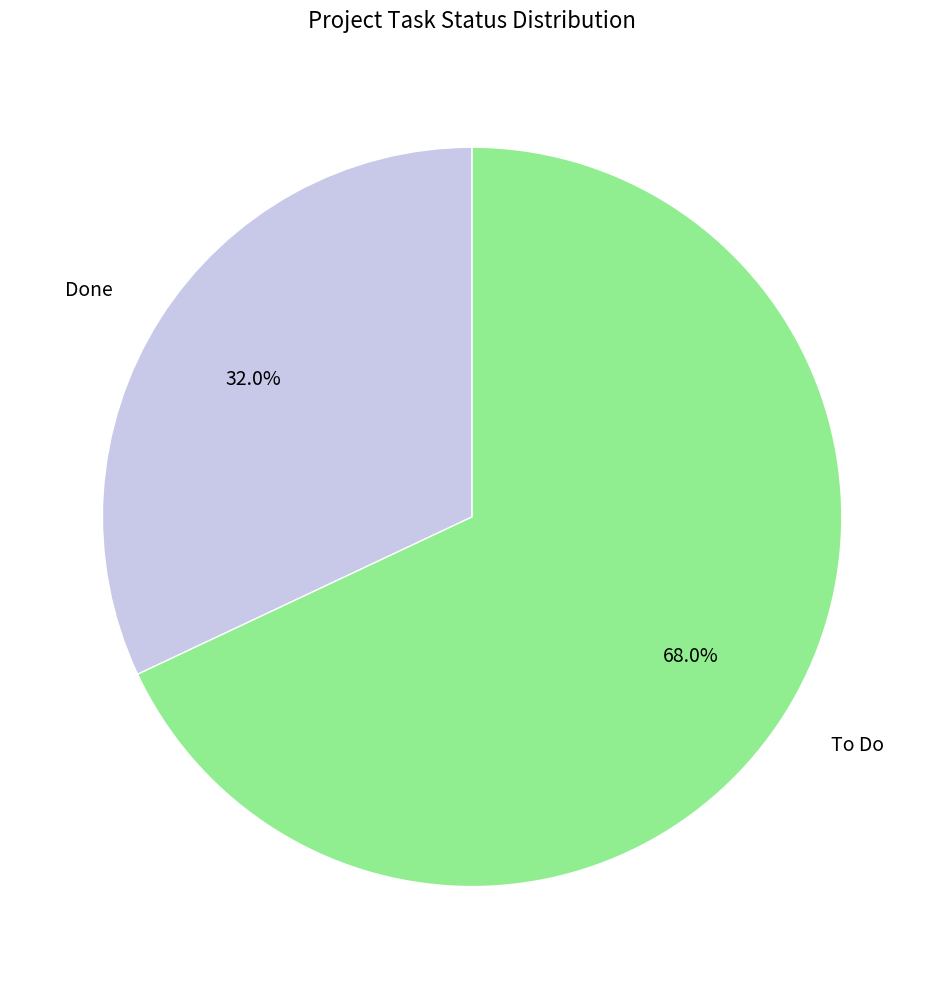

Rank the categories by value from lowest to highest.

Done, To Do